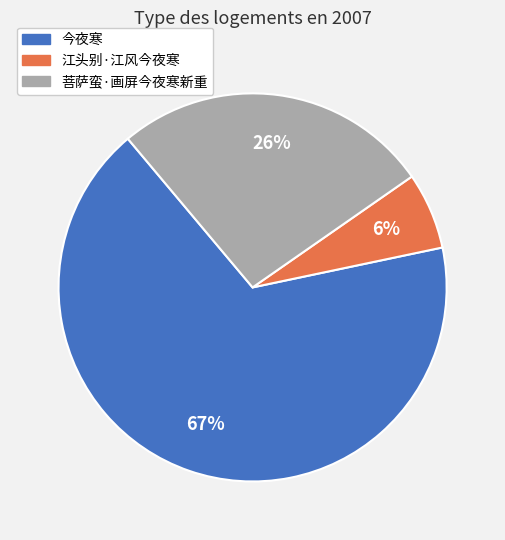

To the nearest percent, what is the average slice percentage?

33%